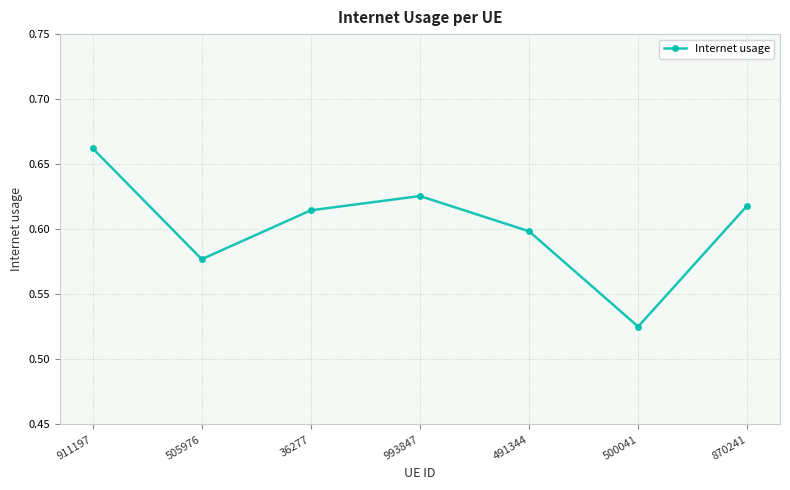

At which category does the chart reach its peak across all series?

911197